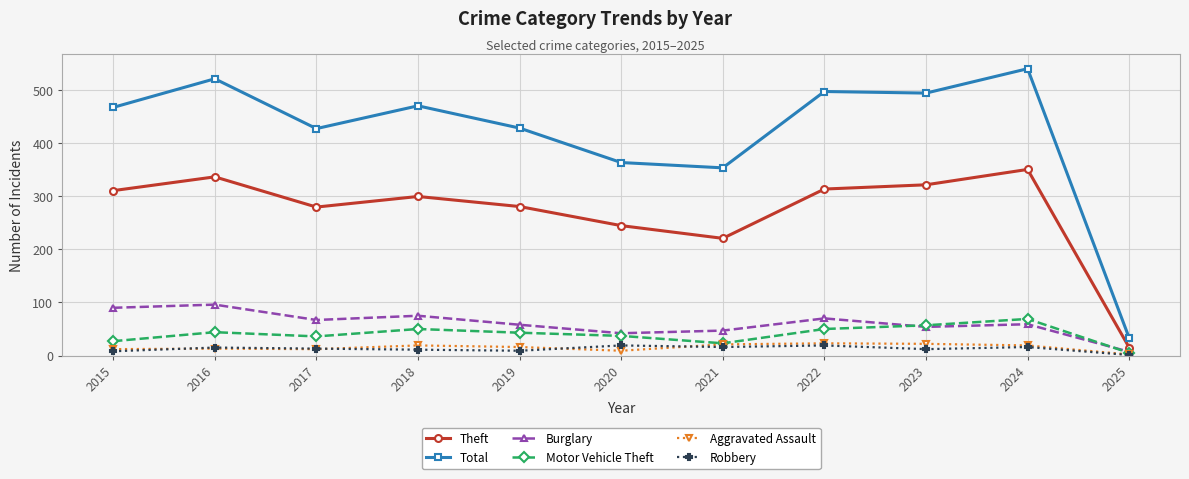

How many data points does each series have?

11